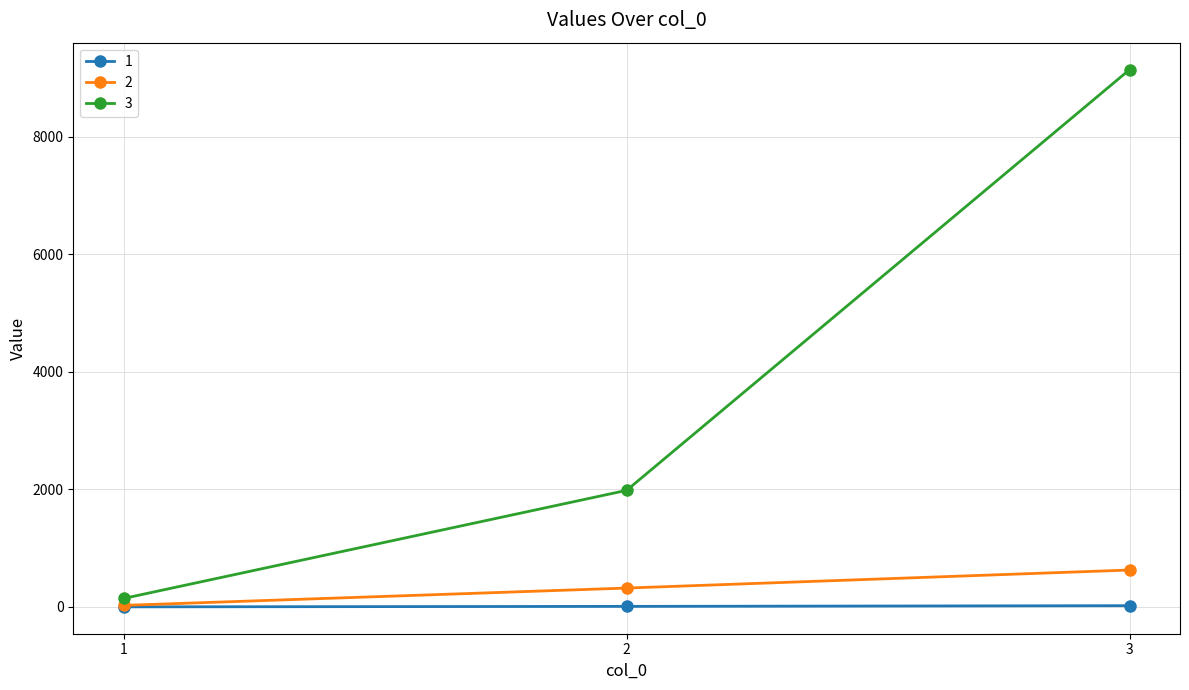

List the series in order of their peak value, lowest first.

1, 2, 3